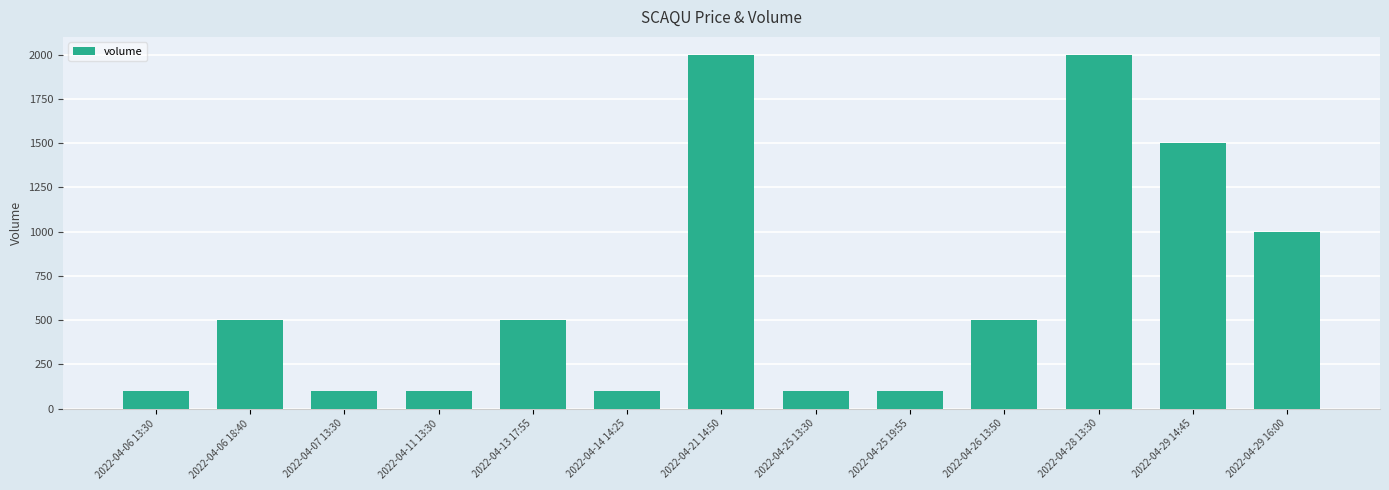

At which label is the value closest to 1050?

2022-04-29 16:00